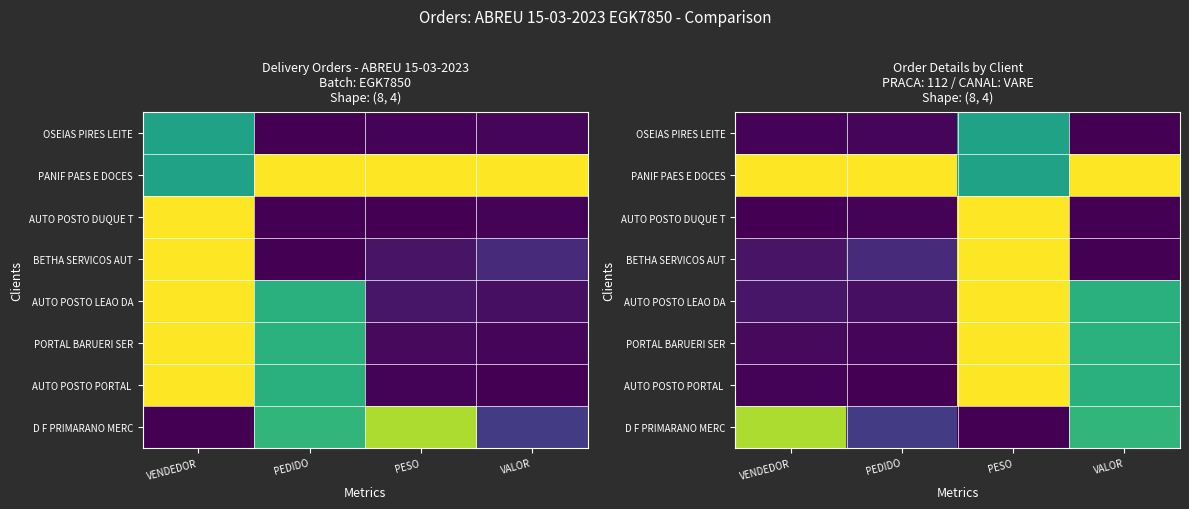

Which category has the highest value across all series?

VENDEDOR